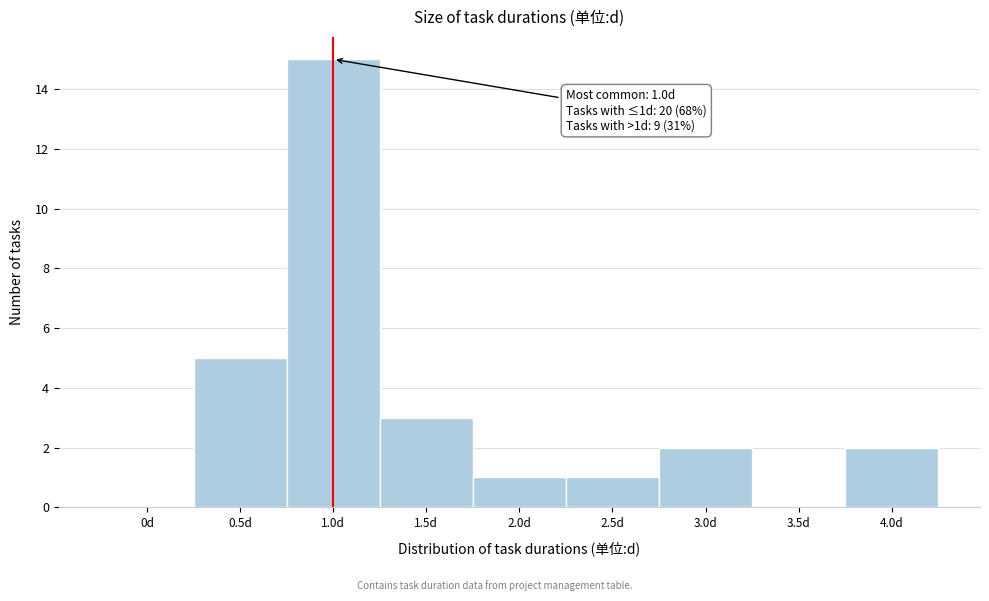

Reading left to right, transcribe all the data shown in this chart.

0d=0	0.5d=5	1.0d=15	1.5d=3	2.0d=1	2.5d=1	3.0d=2	3.5d=0	4.0d=2